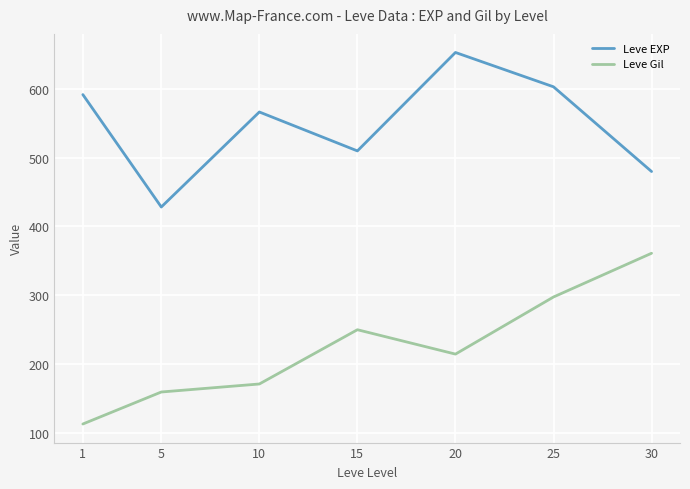

What is the smallest value displayed?

112.4